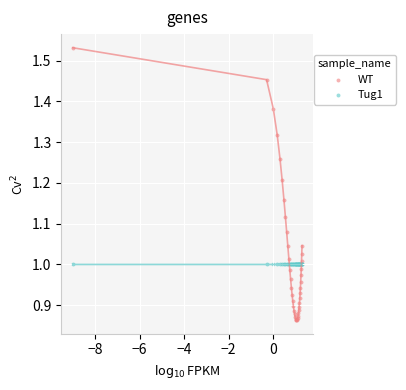

Which series has the largest Y range (max minus min)?

WT